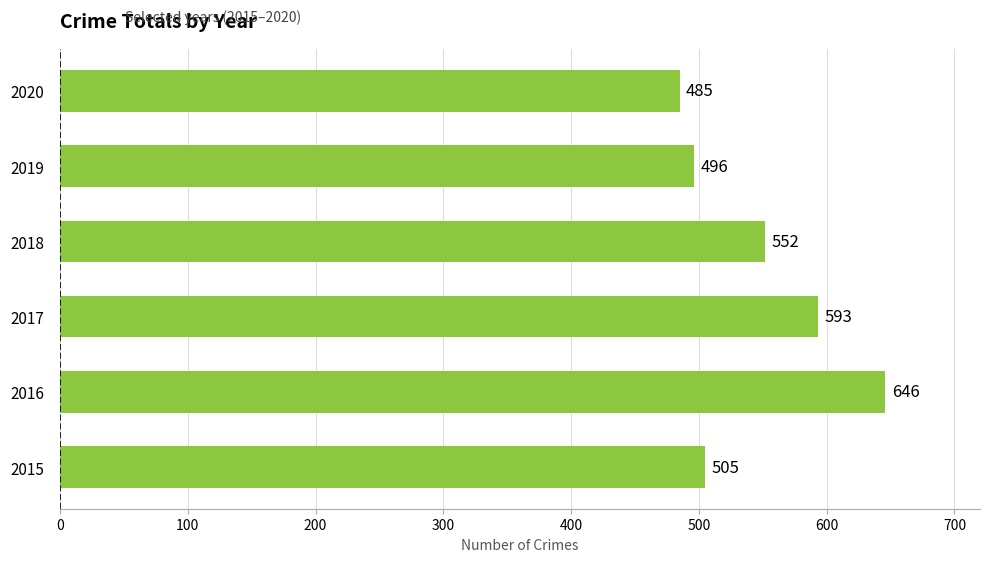

What is the minimum value shown in the chart?

485